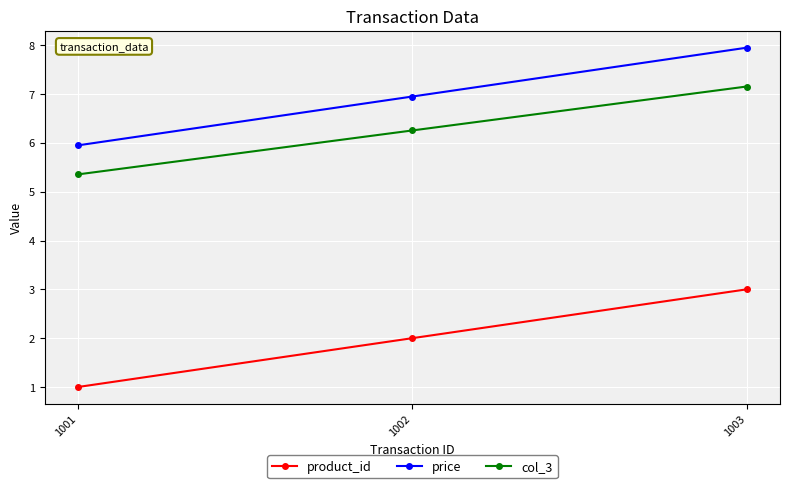

Rank the categories by price value from highest to lowest.

1003, 1002, 1001